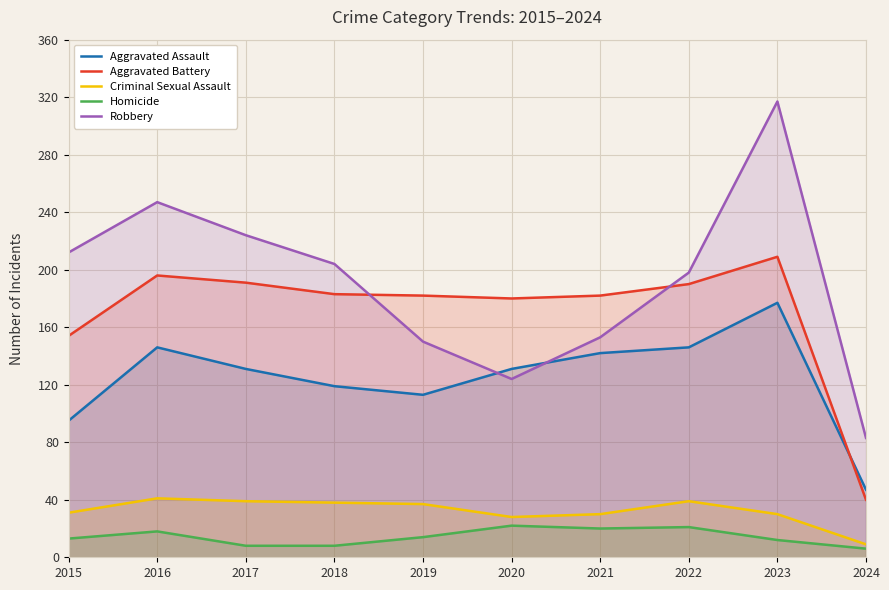

Between which two adjacent categories do Aggravated Assault and Aggravated Battery first intersect?

2023 and 2024